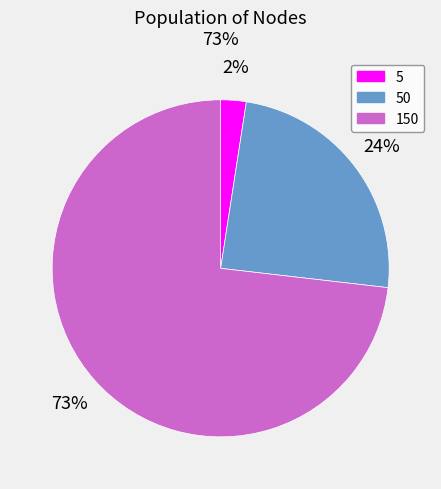

True or false: 150 accounts for 73% of the total.

True